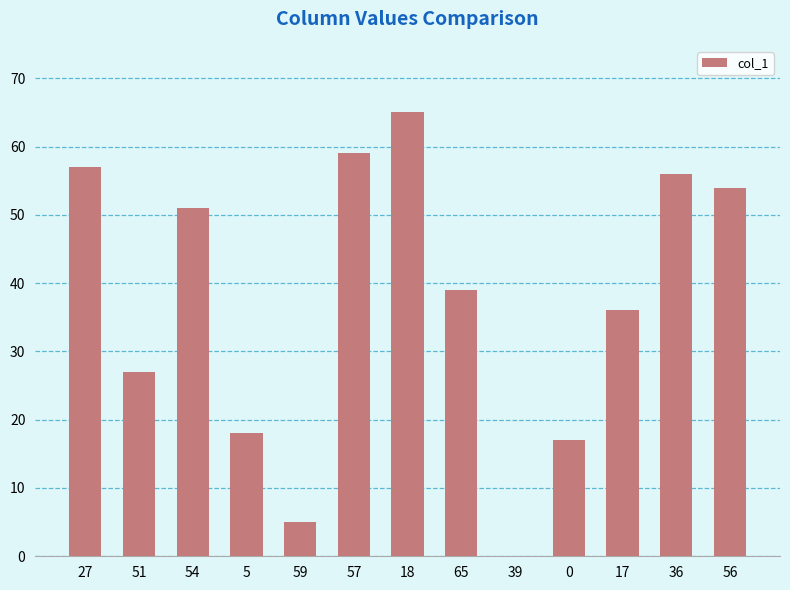

Read the value at 36, to the nearest 10.

60